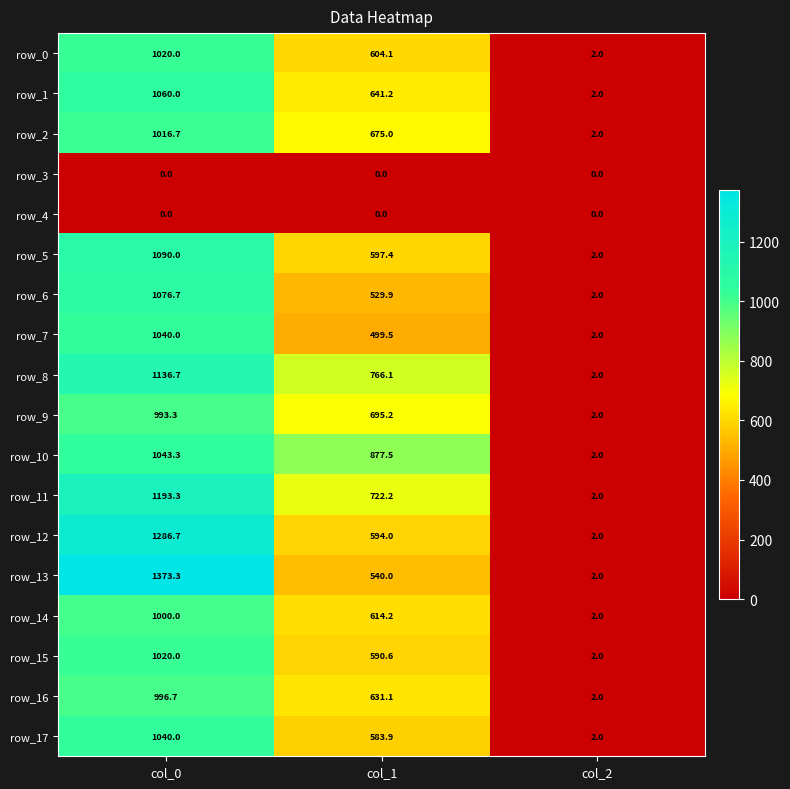

What is the lowest value of the row_5 series?

2.0